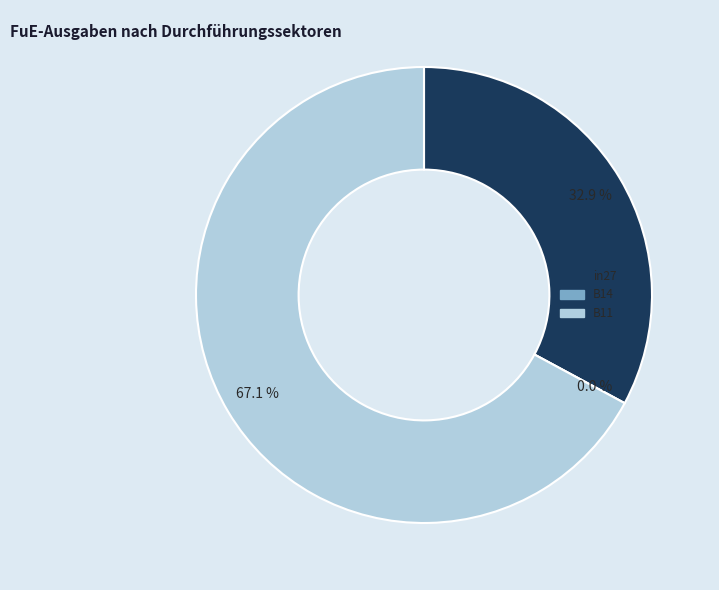

Combined, do B11 and B14 account for over 50%?

Yes